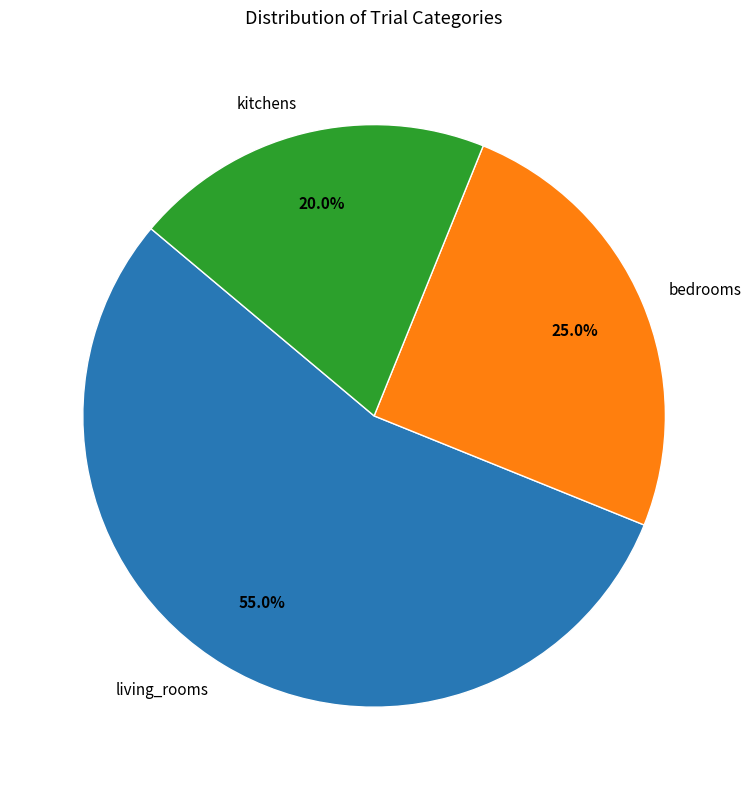

Count the number of slices in the pie.

3